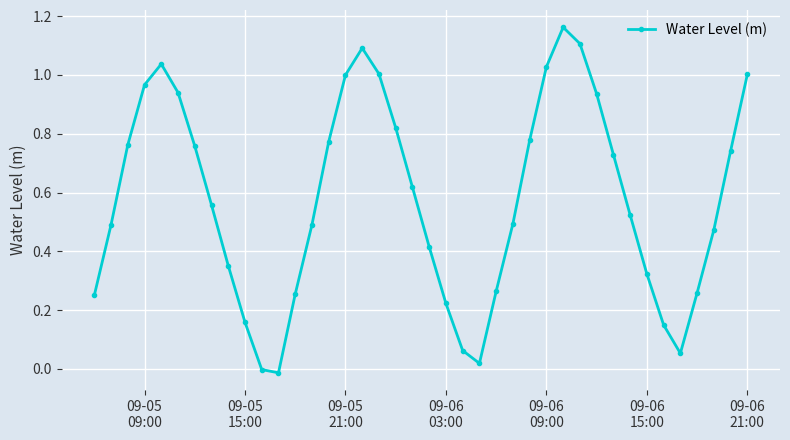

How many points are lower than both their immediate neighbors (excluding endpoints)?

3